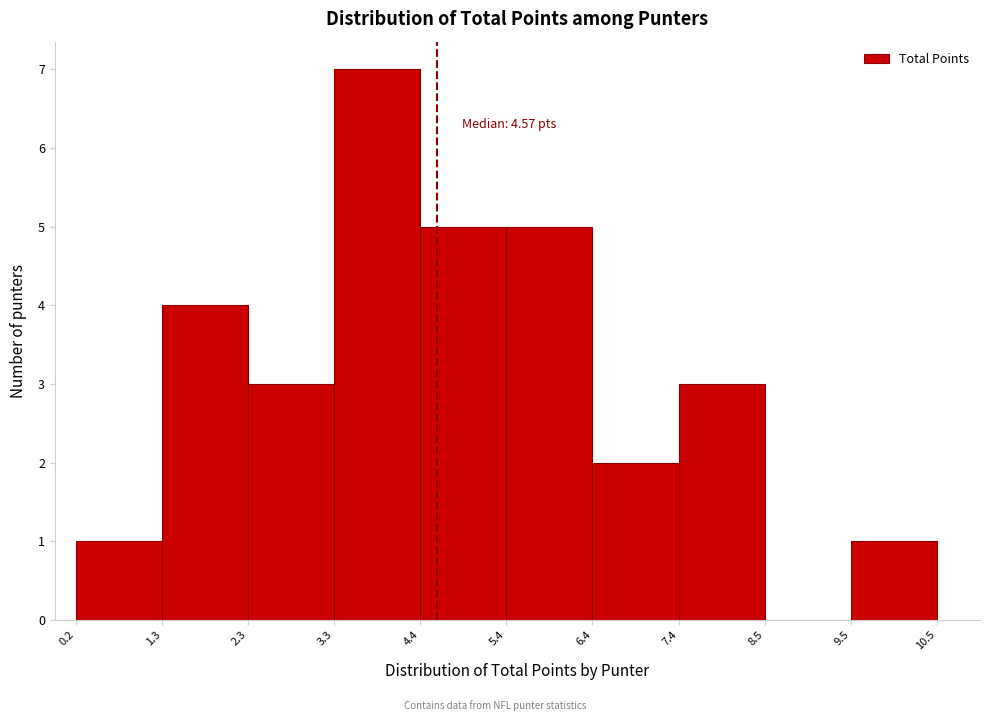

Which range on the x-axis has the tallest bar?

3.3 to 4.4